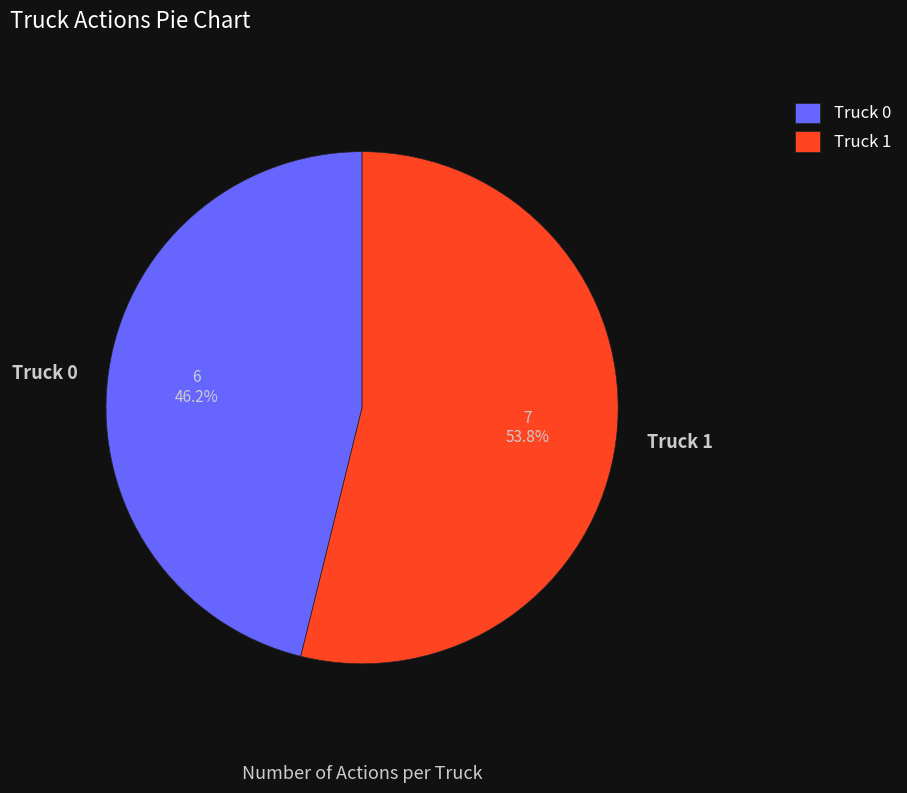

How many slices are in this pie chart?

2